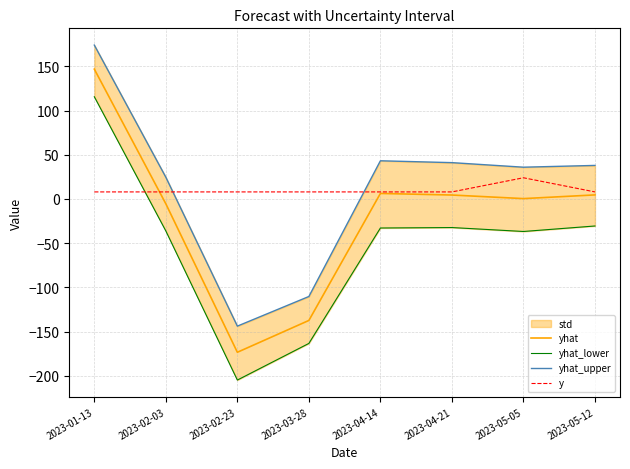

How many positive values does the yhat_lower series have?

1